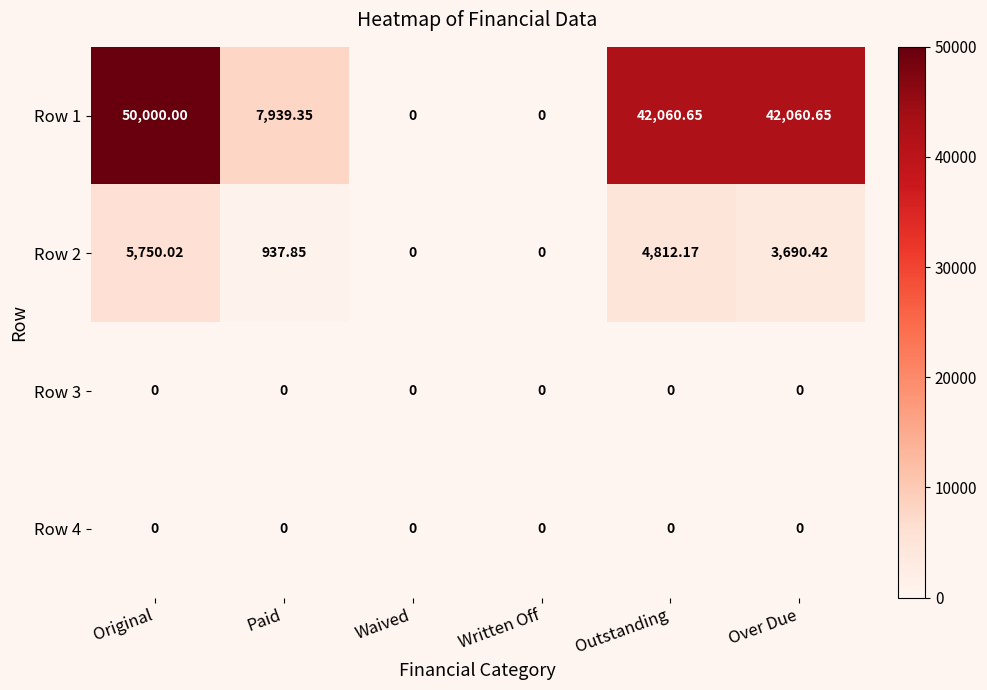

Which series has the largest range (max minus min)?

Row 1